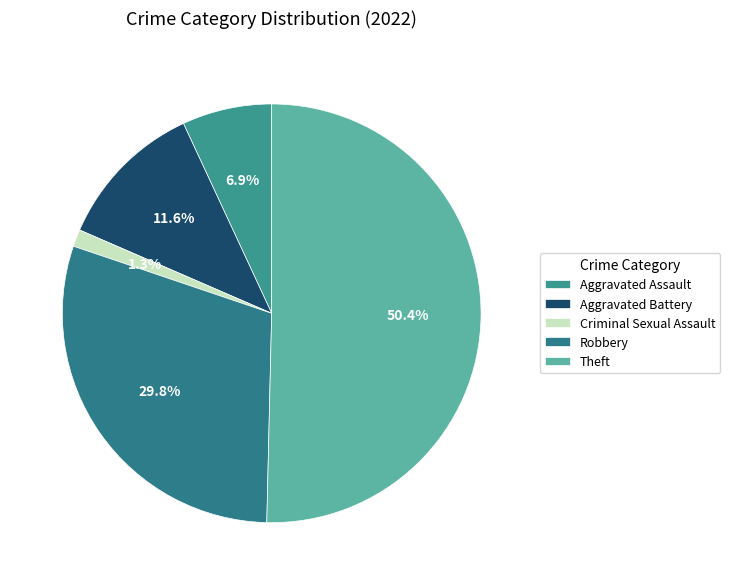

Between Theft and Aggravated Assault, which is larger?

Theft